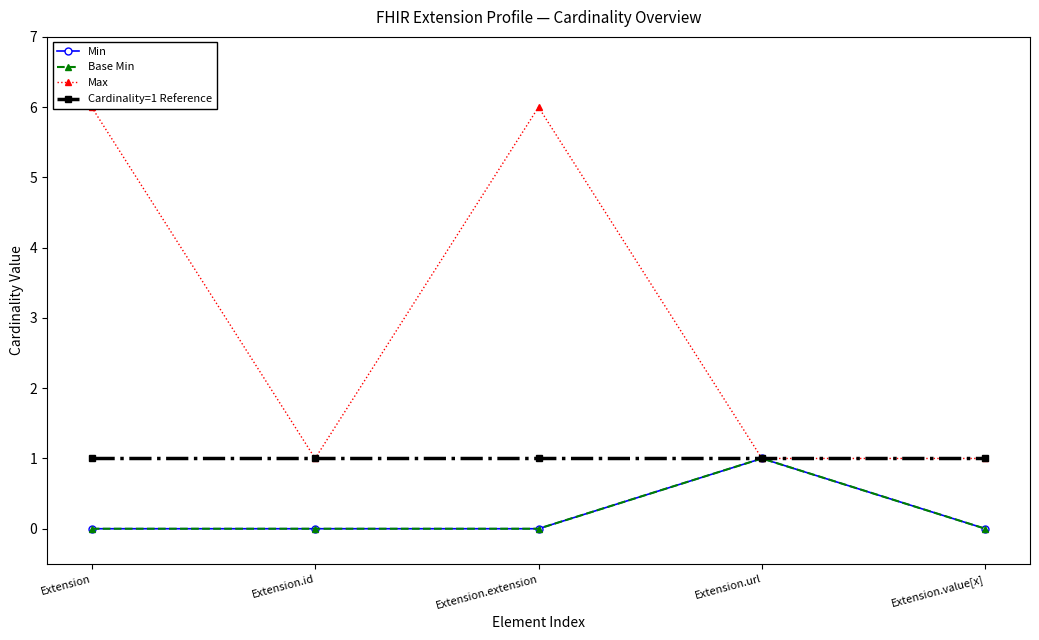

True or false: Min and Cardinality=1 Reference intersect in this chart.

False